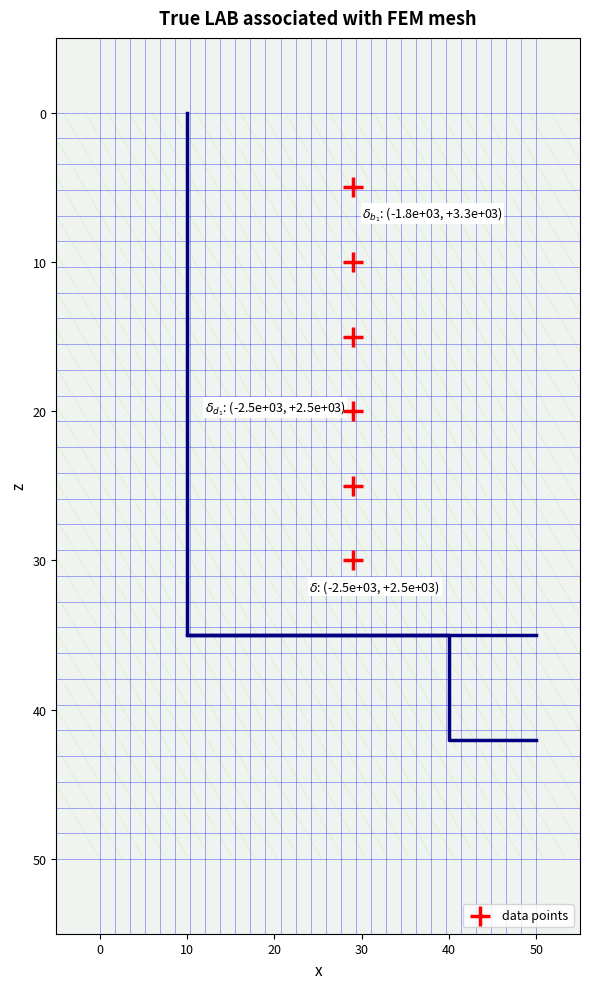

What Y value in the scatter plot is closest to 17?

15